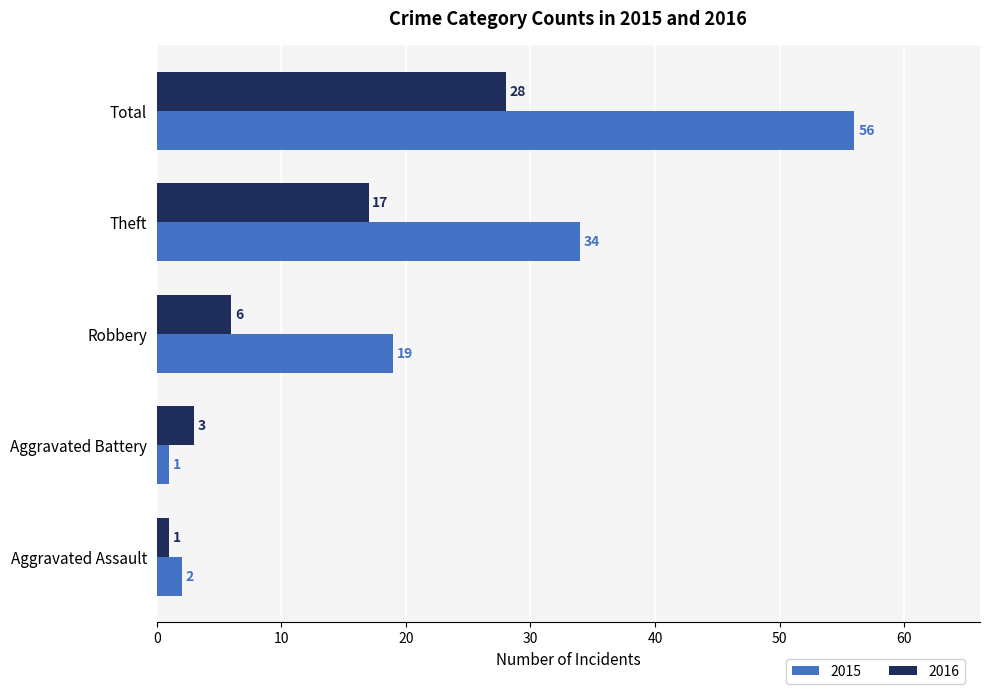

The 2015 series shows 54 at Theft. True or false?

False